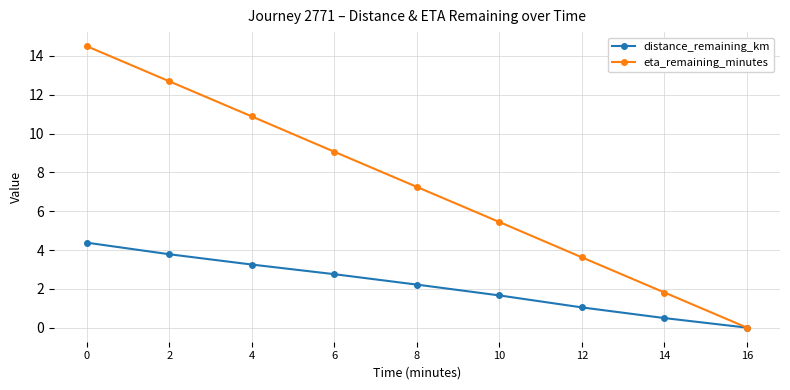

At which label does distance_remaining_km reach its minimum?

16